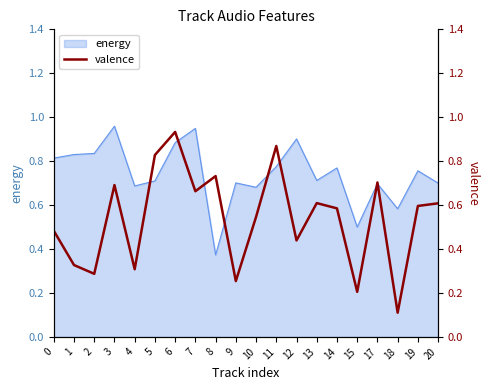

The value of energy at 15 is 0.9. True or false?

False